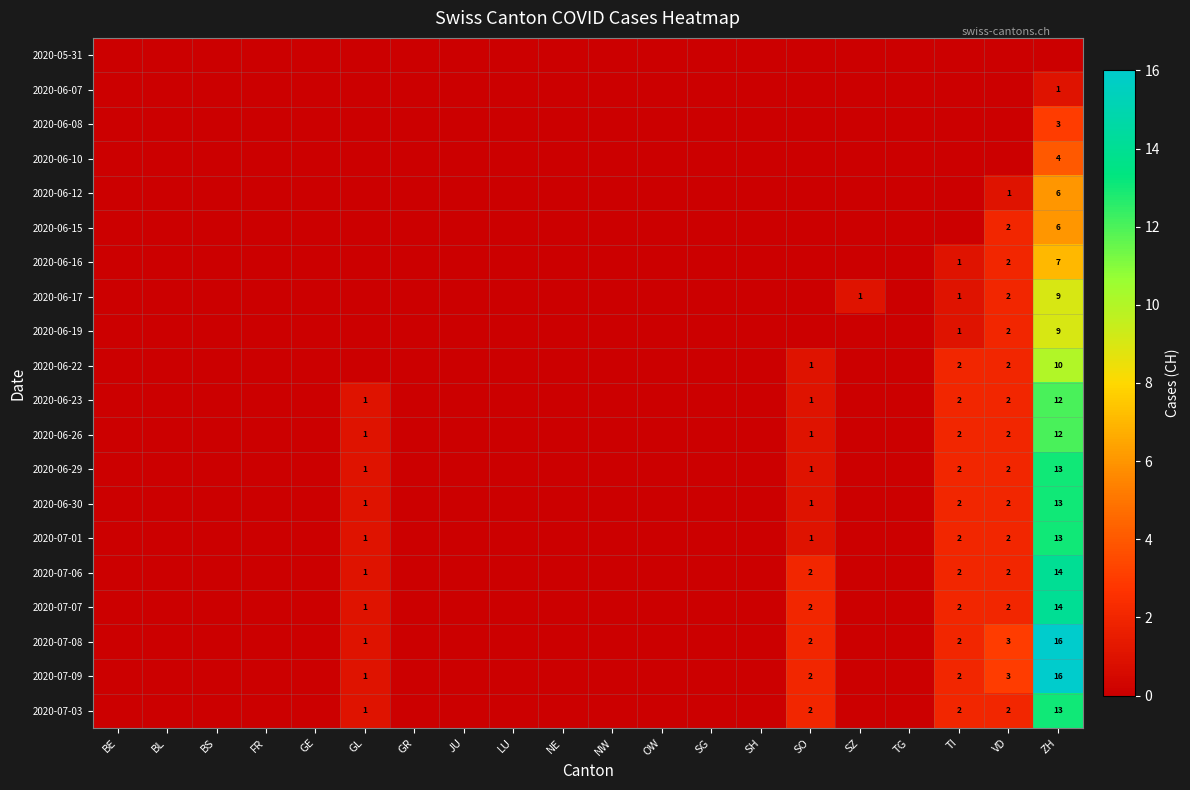

The 2020-06-29 series shows 2 at GL. True or false?

False